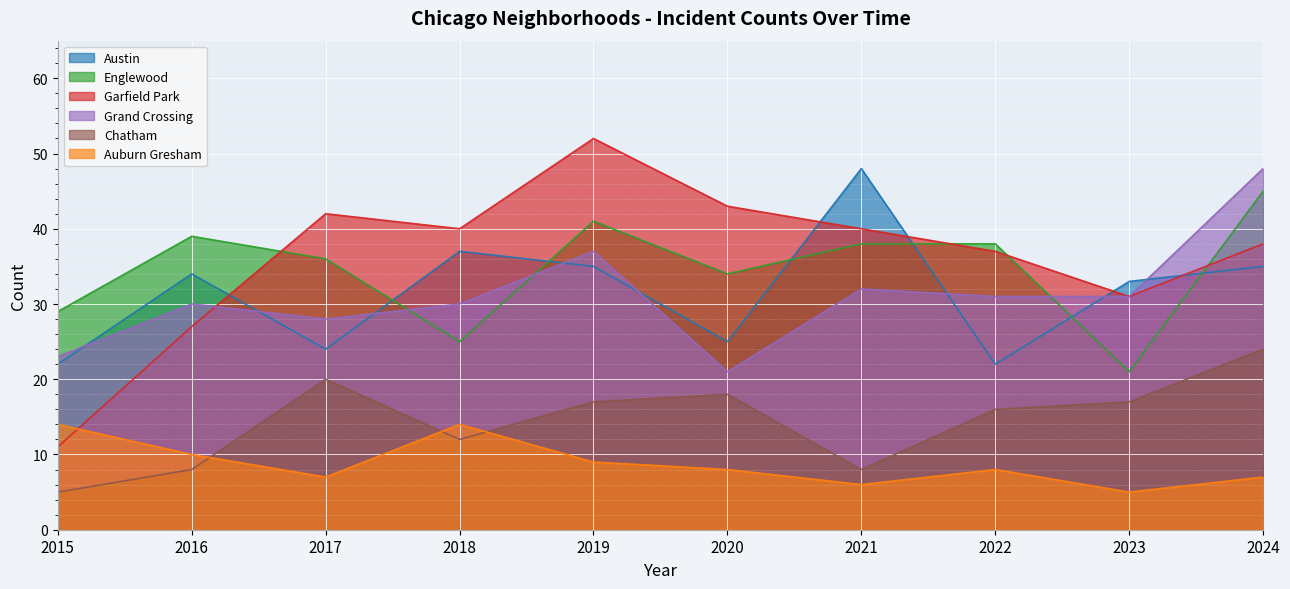

What is the maximum value shown in the chart?

52